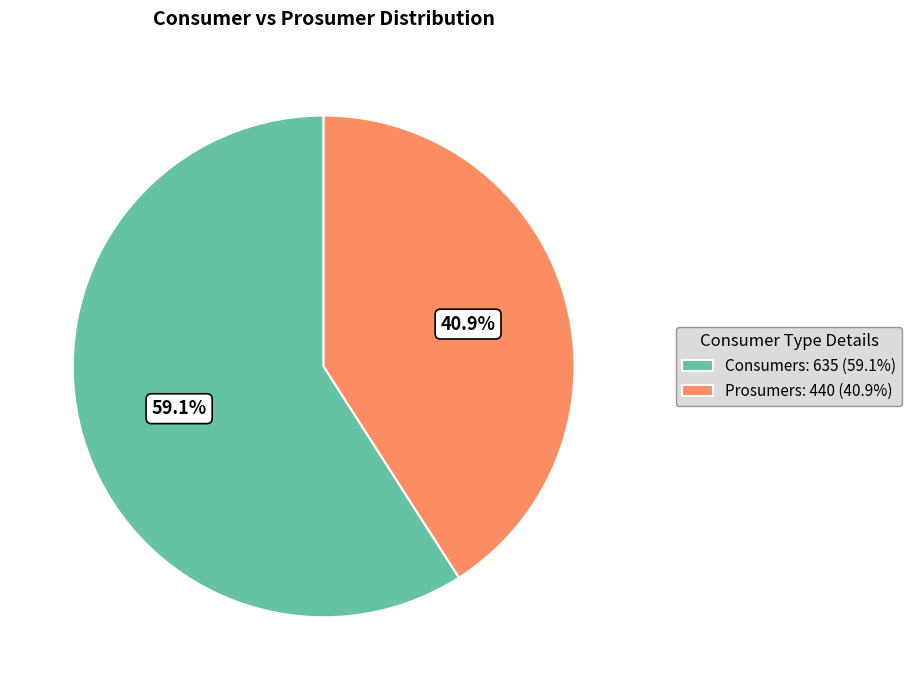

Which slice is the smallest?

Prosumers